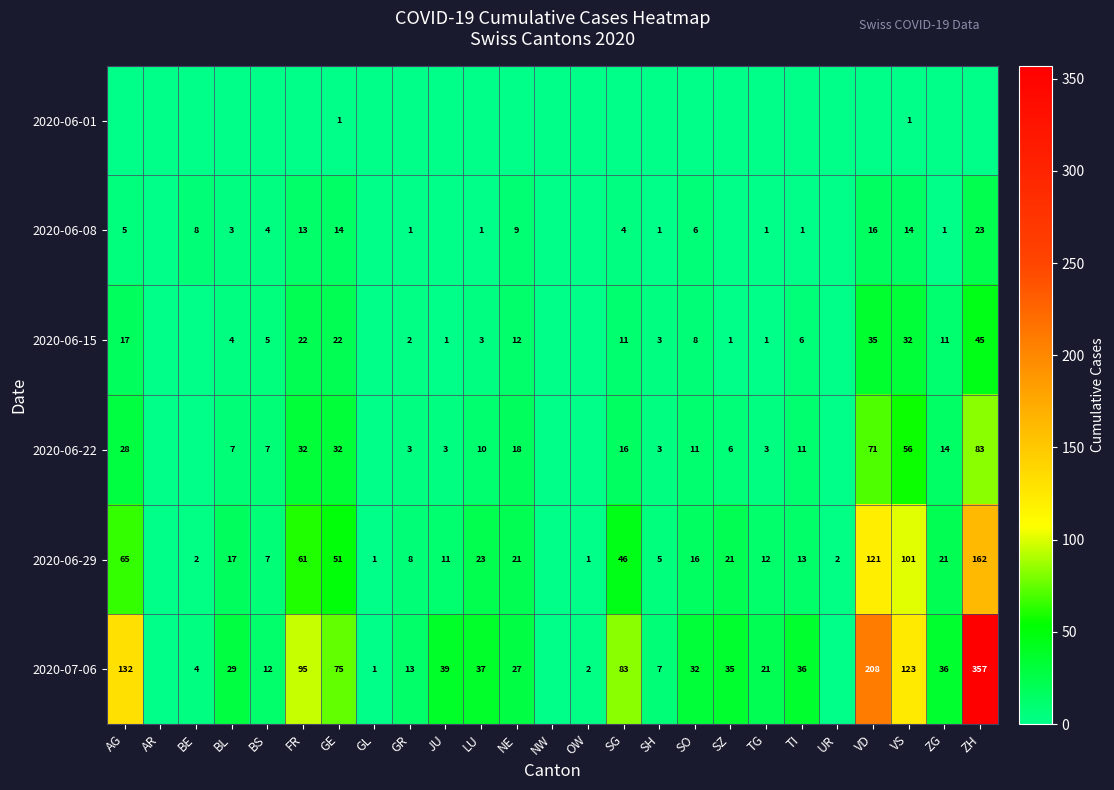

True or false: 2020-06-15 has a value of 3 at LU.

True